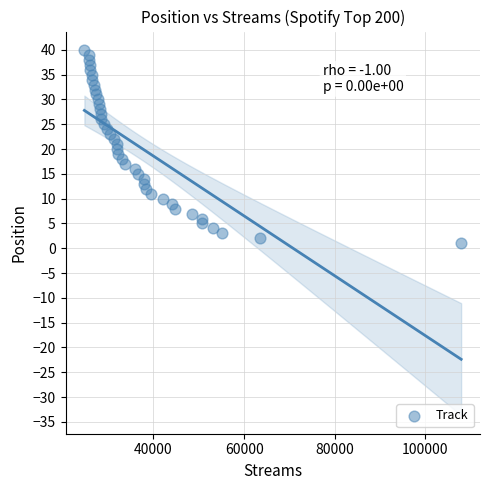

What is the range of Y values (max minus min)?

39